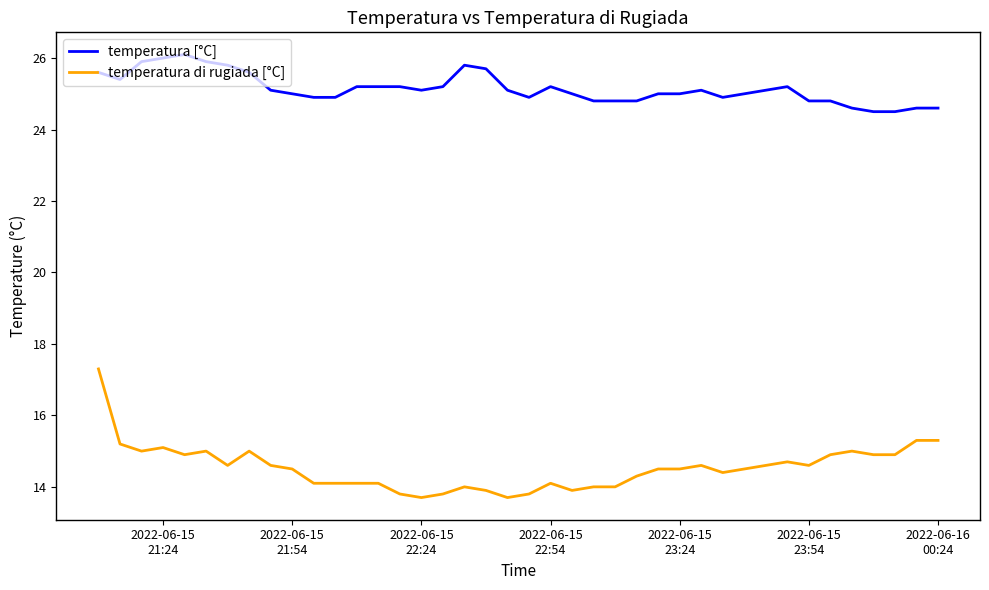

Which series has the largest range (max minus min)?

temperatura di rugiada [°C]